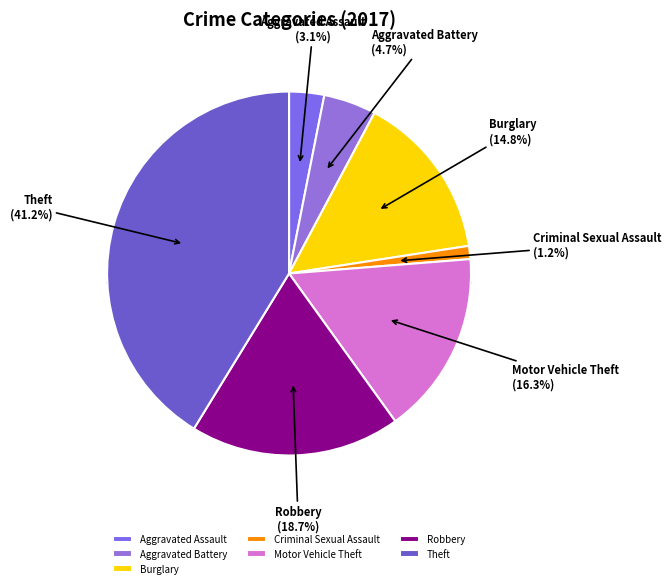

Is there any slice that represents more than half of the pie?

No